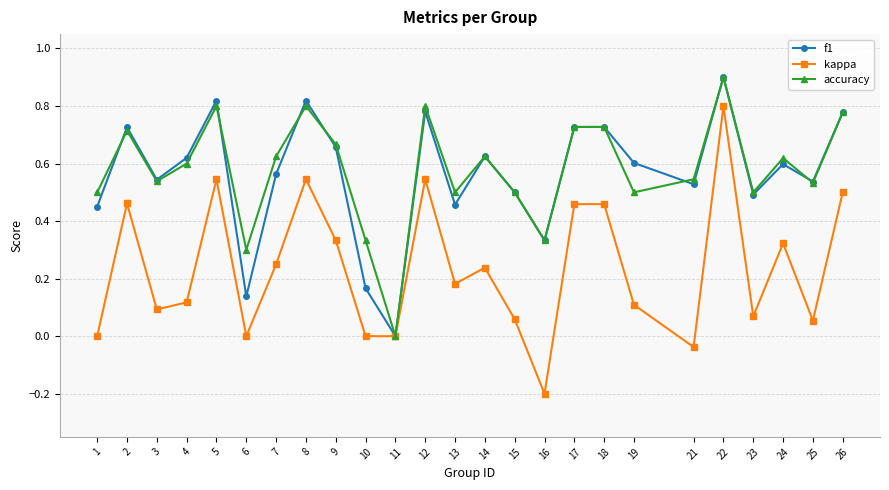

What is the highest value of the accuracy series?

0.9